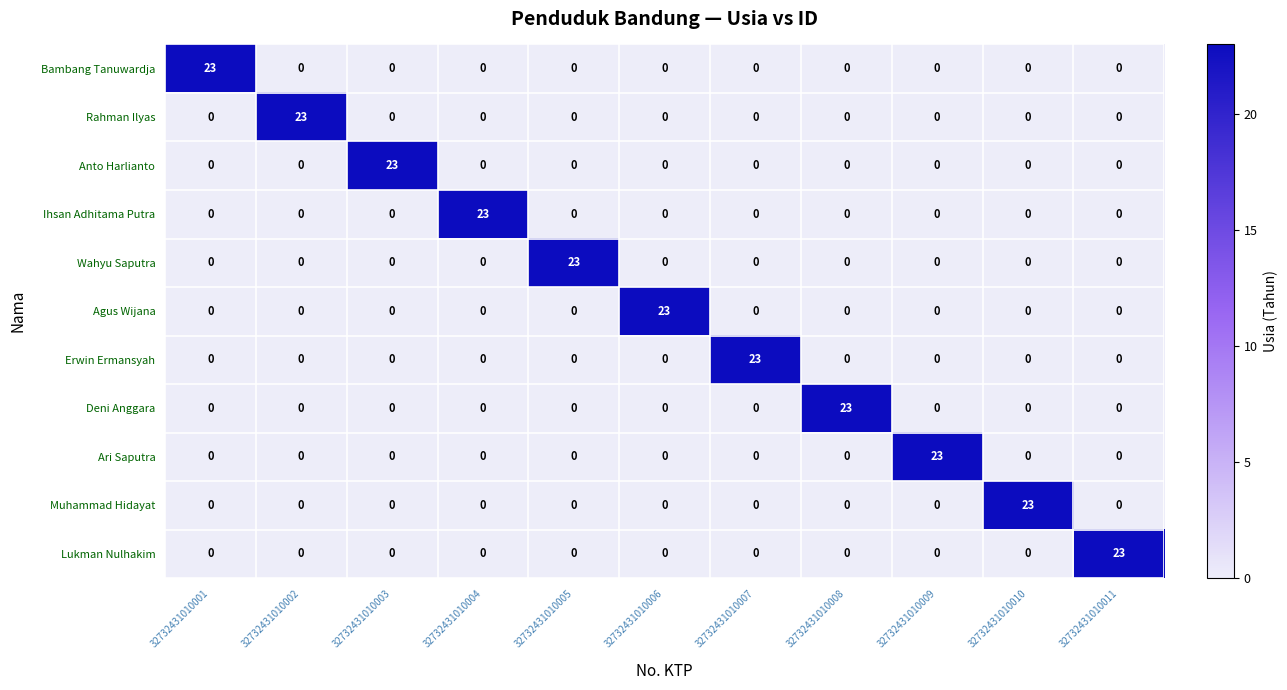

At which label does Bambang Tanuwardja reach its peak?

32732431010001